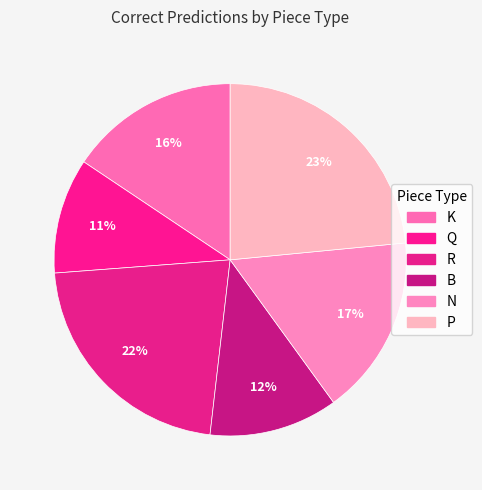

How many segments does this pie chart have?

6